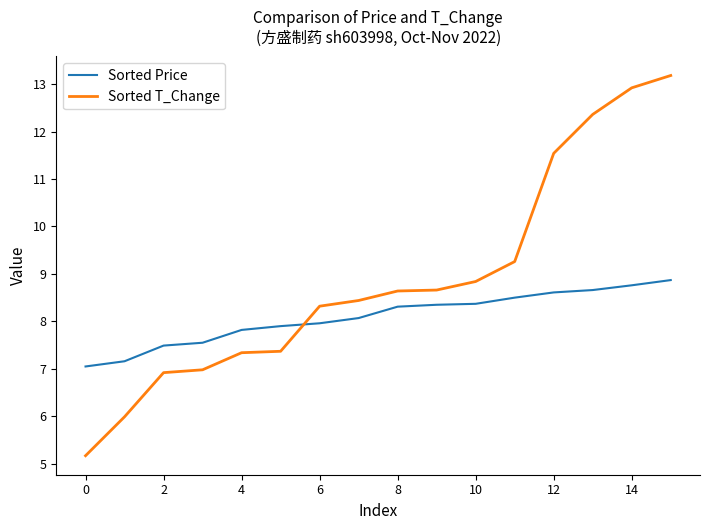

Which series has the widest spread of values?

Sorted T_Change